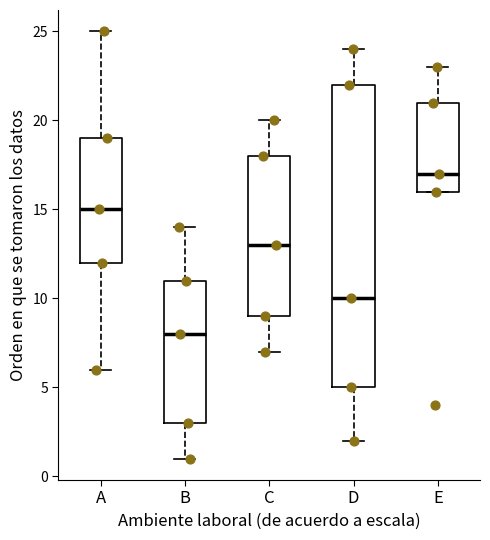

Where does the upper whisker of the box for C end on the y-axis? The values are not printed on the chart, so give them approximately, as read against the axis.

20